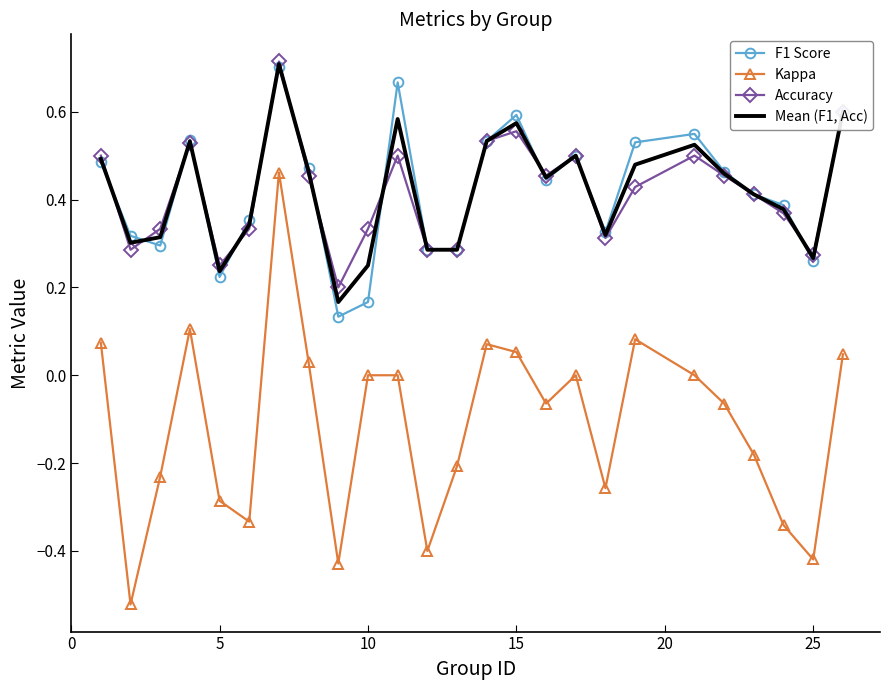

True or false: Accuracy and Kappa cross at least once.

False